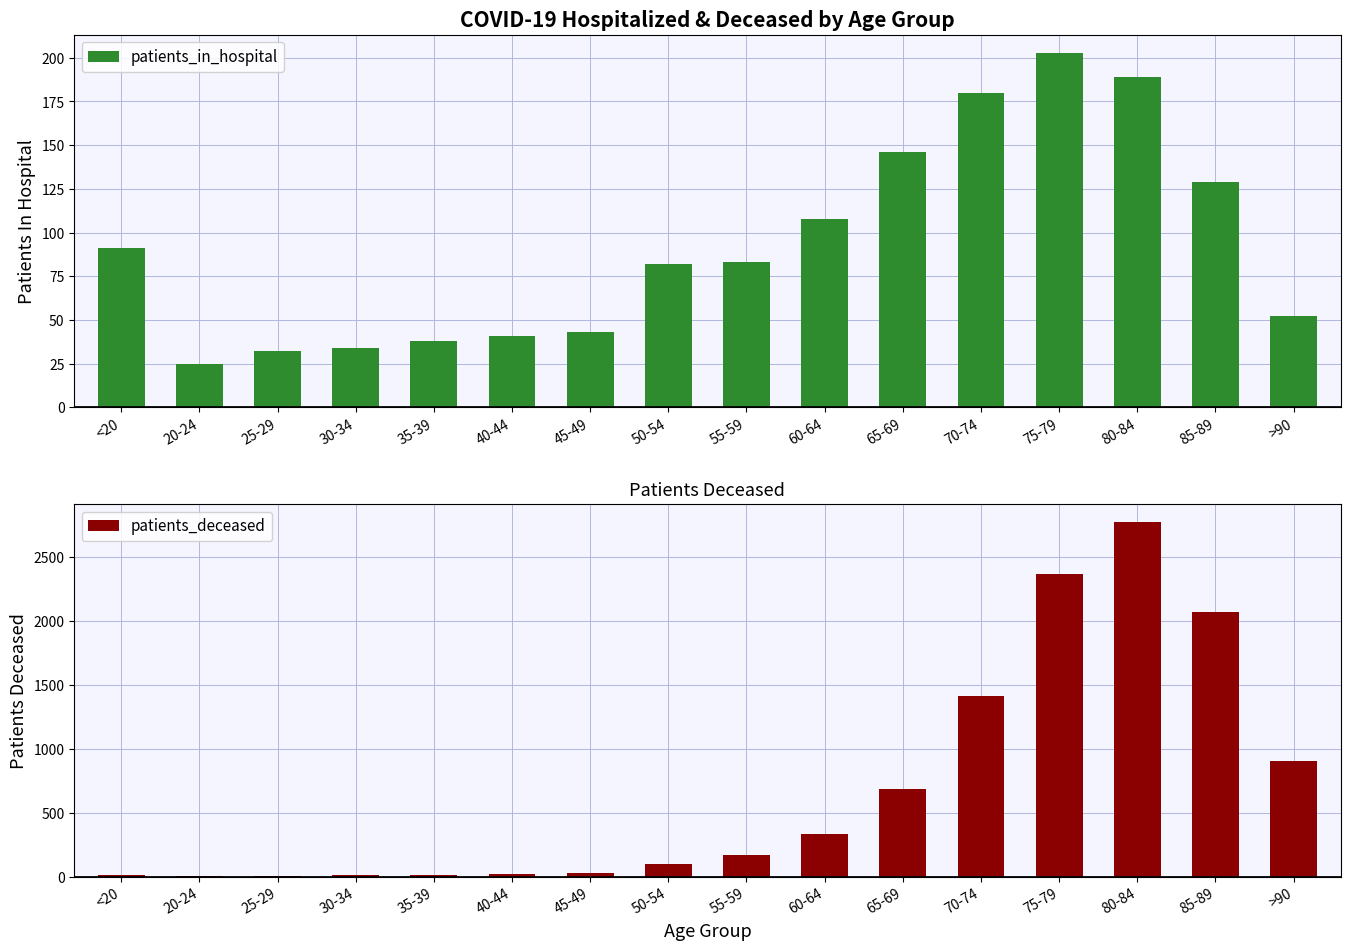

What is the label of the 7th bar from the left?

45-49